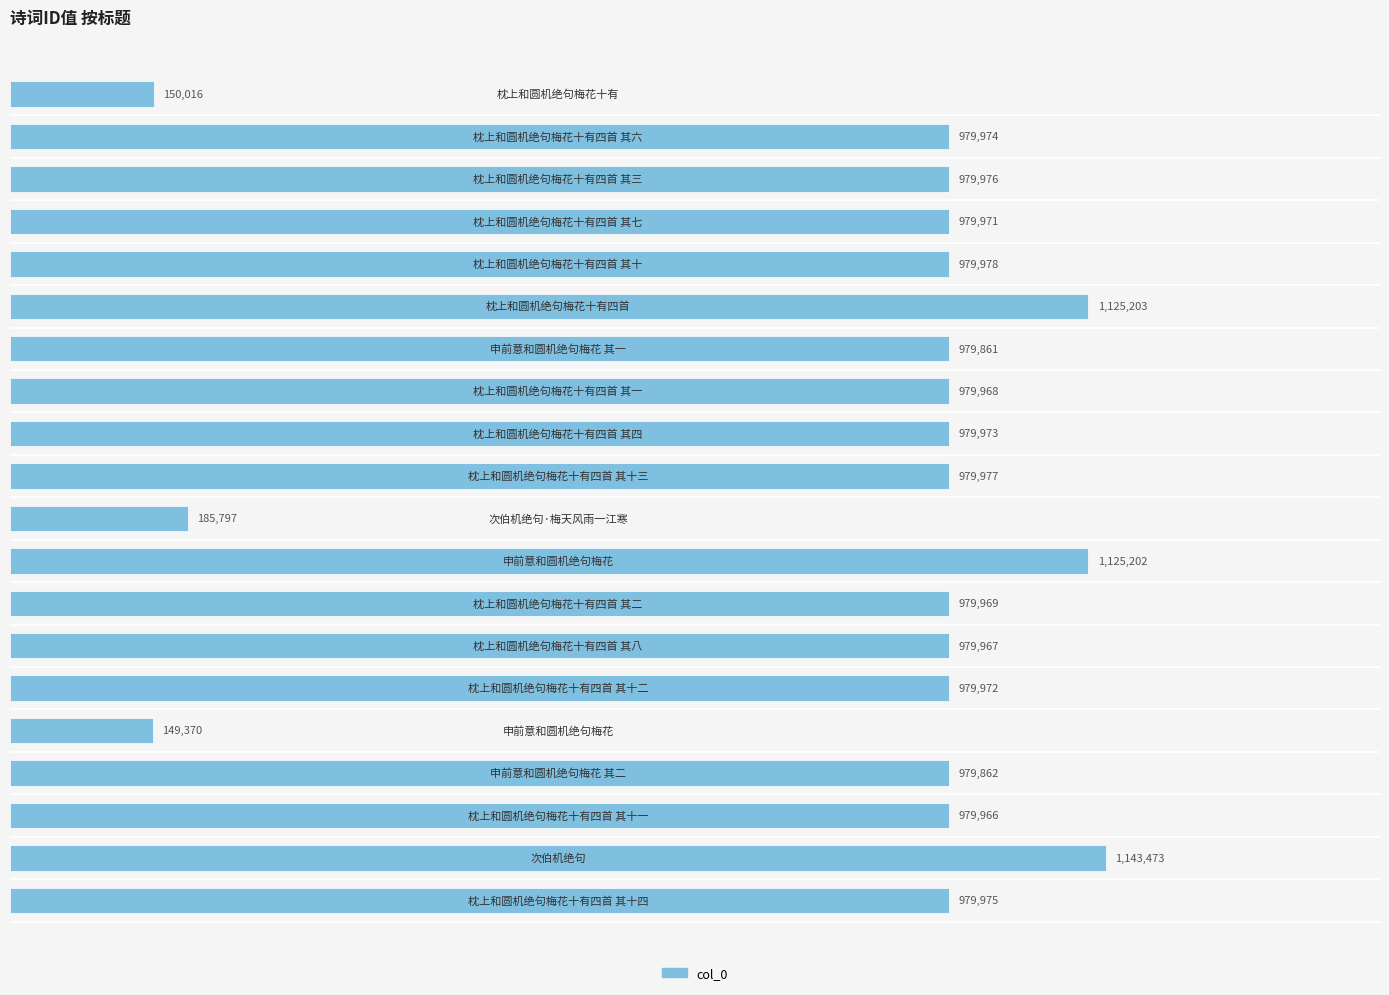

Are the bars horizontal?

Yes